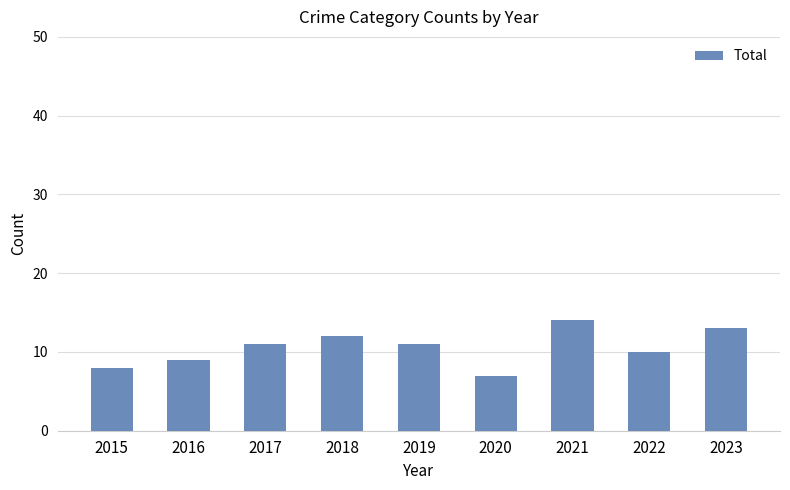

What is the average value?

11